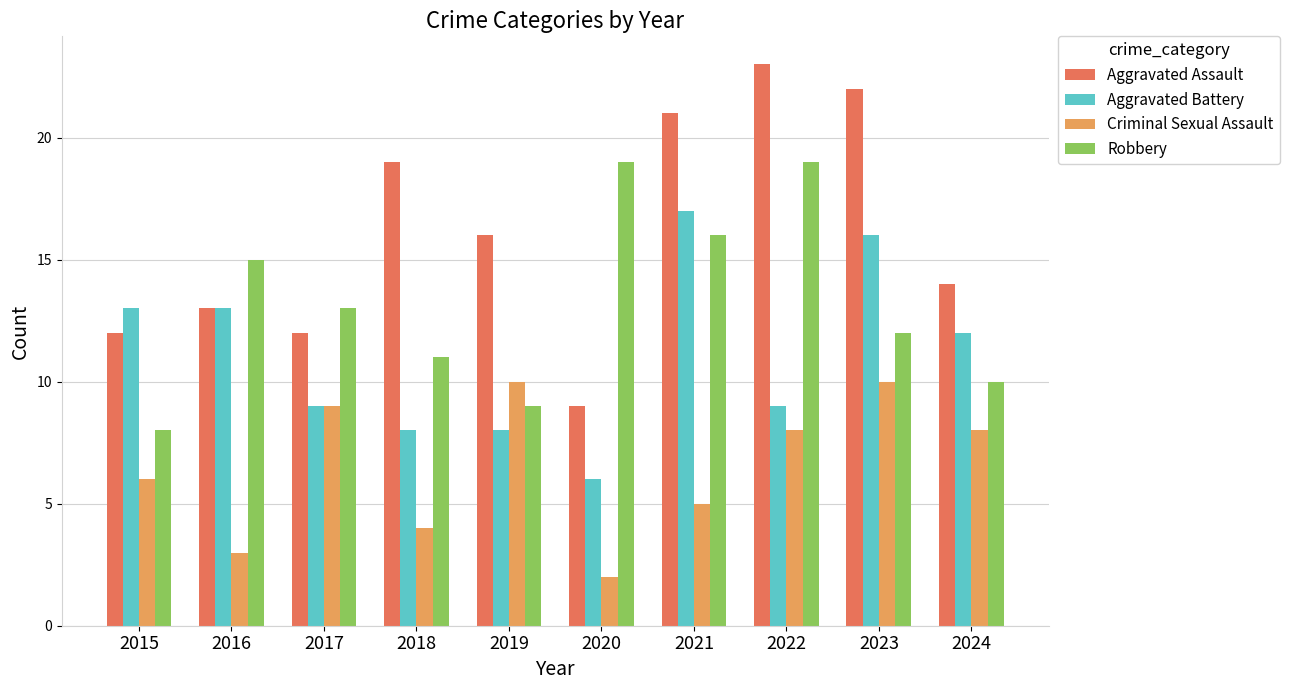

Reading right to left, extract all data points from this chart.

Aggravated Assault: 14	22	23	21	9	16	19	12	13	12
Aggravated Battery: 12	16	9	17	6	8	8	9	13	13
Criminal Sexual Assault: 8	10	8	5	2	10	4	9	3	6
Robbery: 10	12	19	16	19	9	11	13	15	8